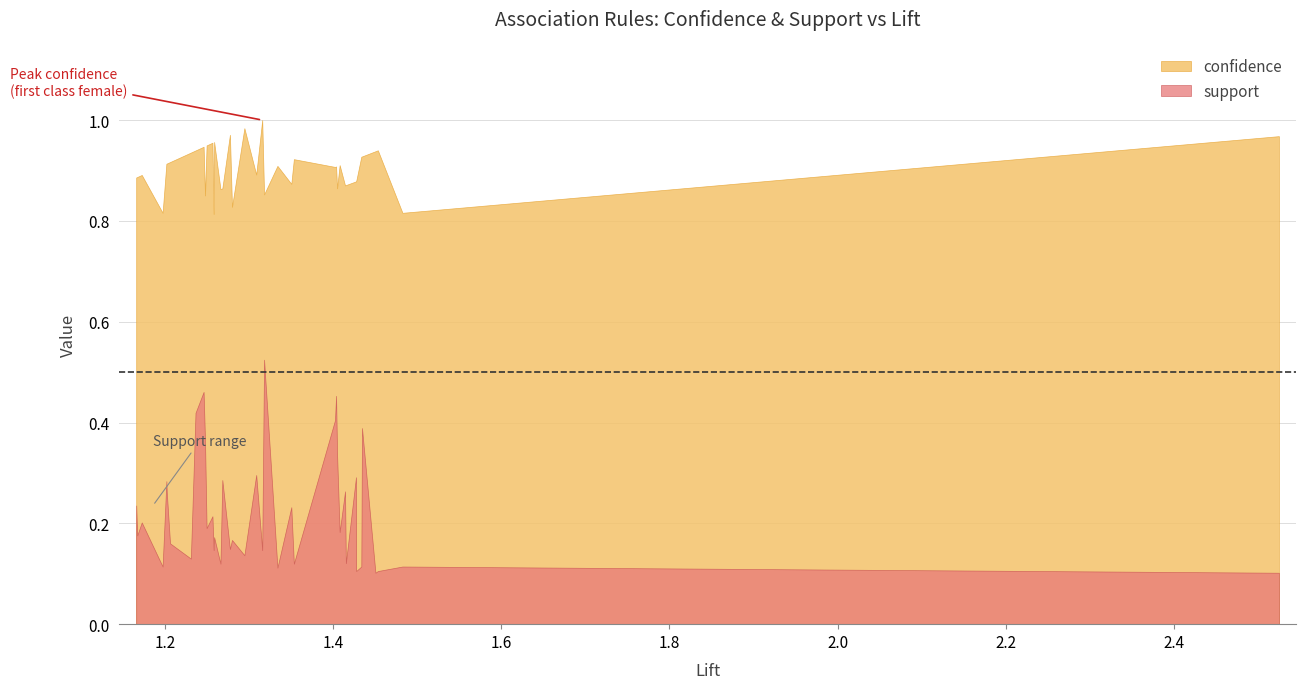

Does the chart have visible grid lines?

Yes